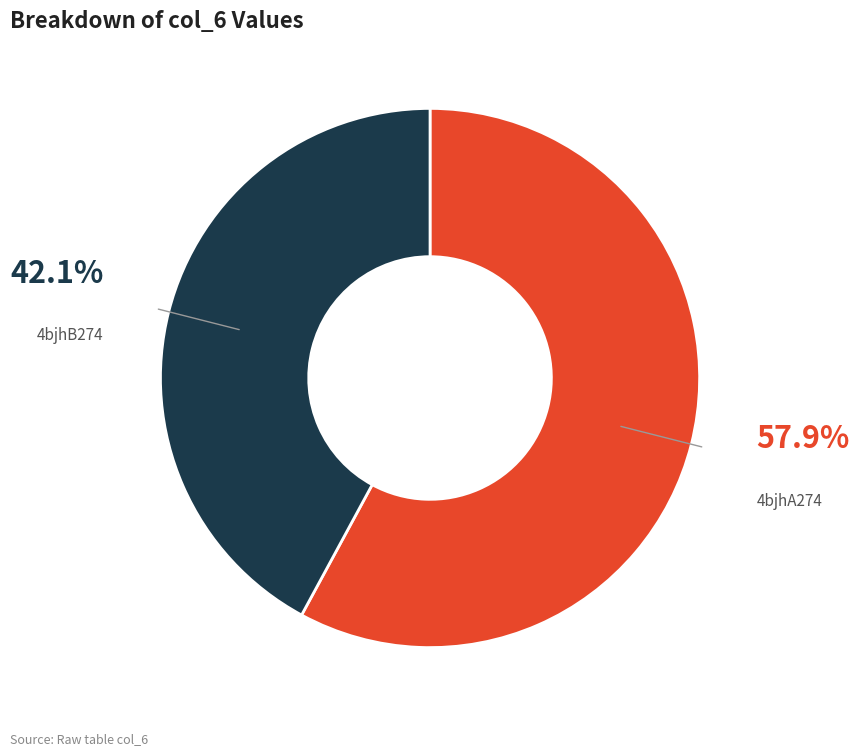

Is there a majority slice in this chart?

Yes